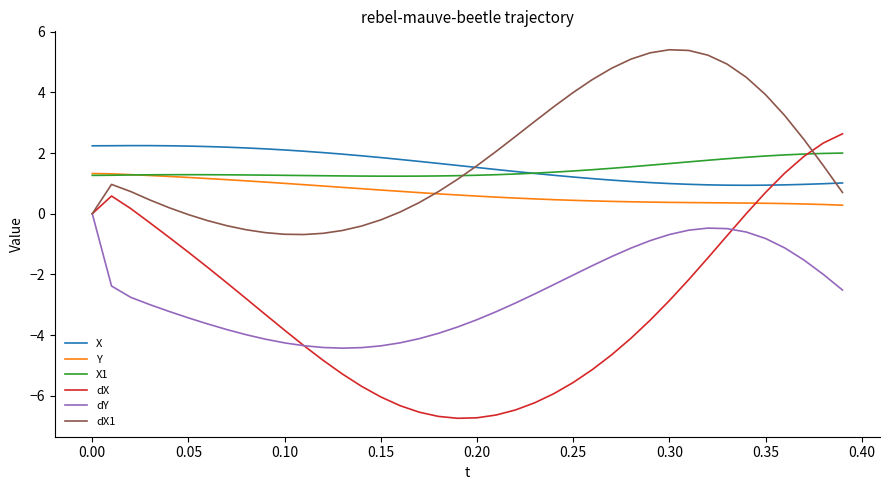

Which series has the largest range (max minus min)?

dX